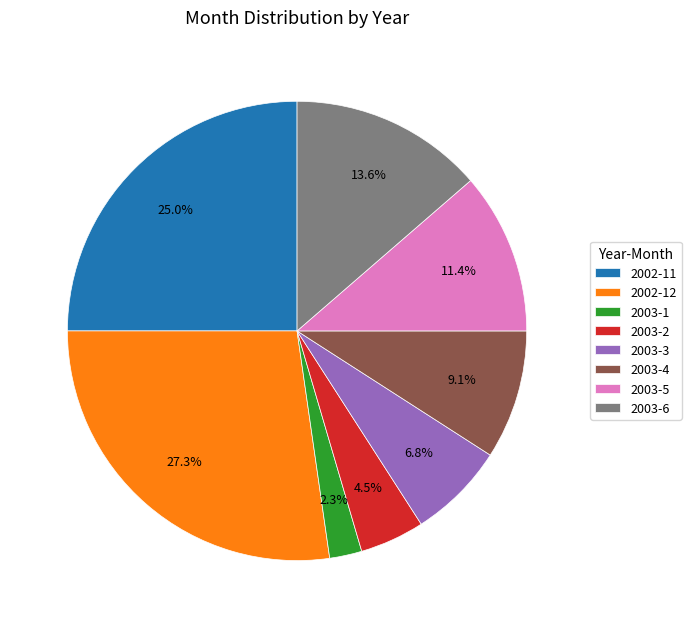

True or false: 2003-6 accounts for 1% of the total.

False